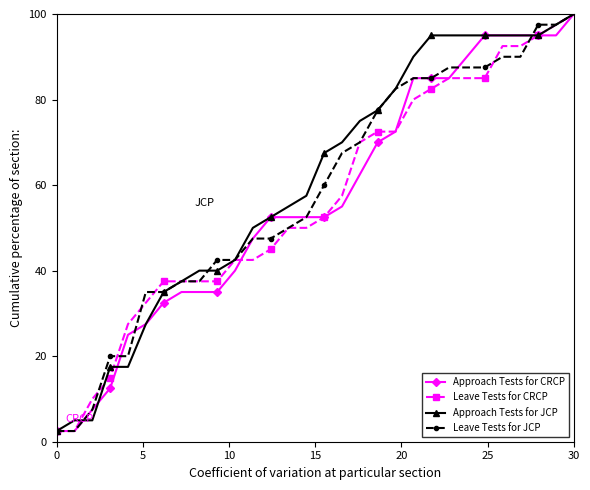

How many lines are shown in the chart?

4